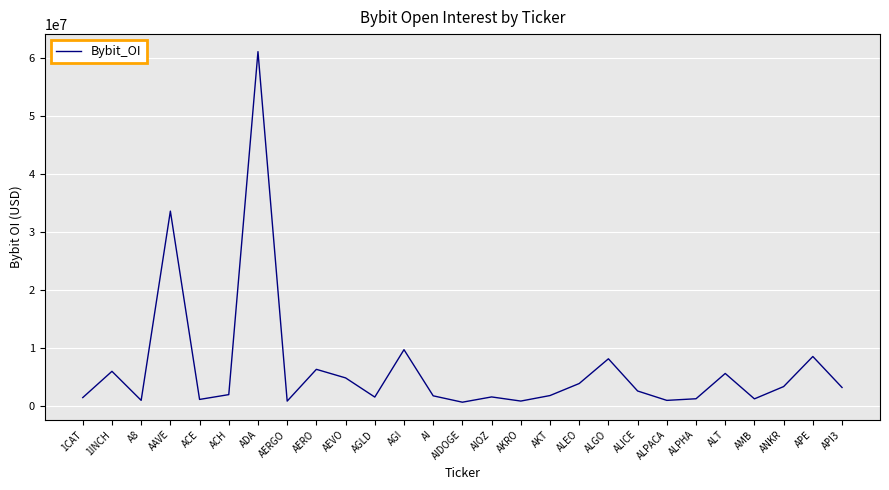

What is the change in value from A8 to ACH?

+990098